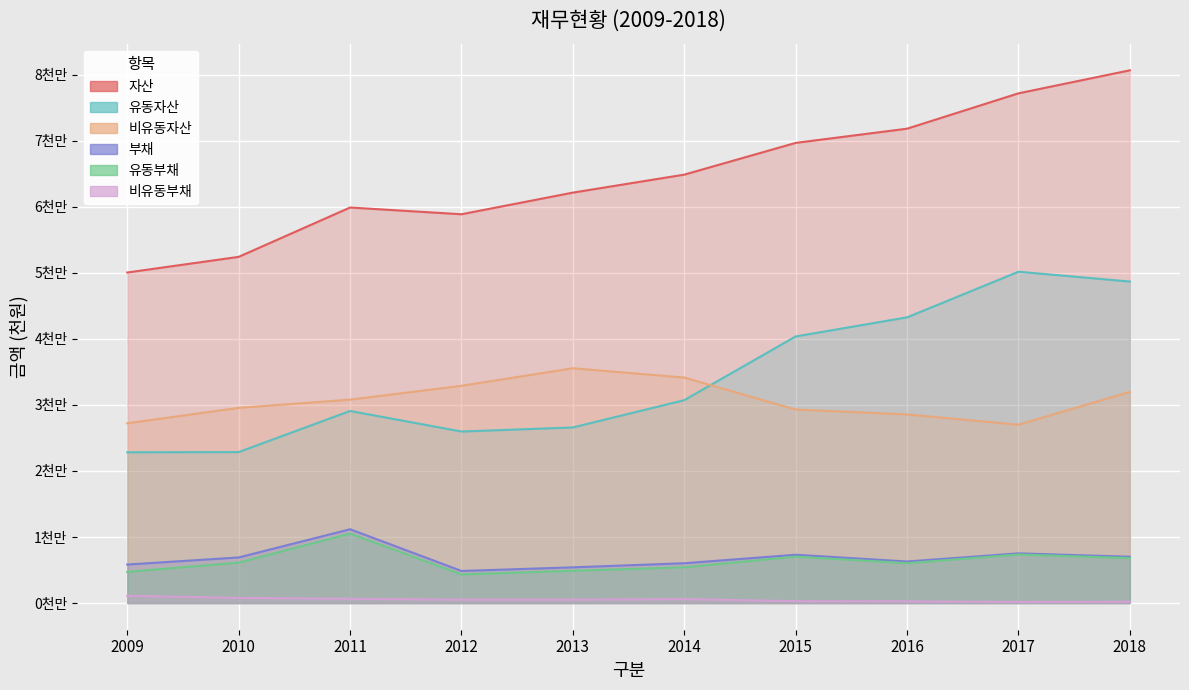

Which series has the largest range (max minus min)?

자산